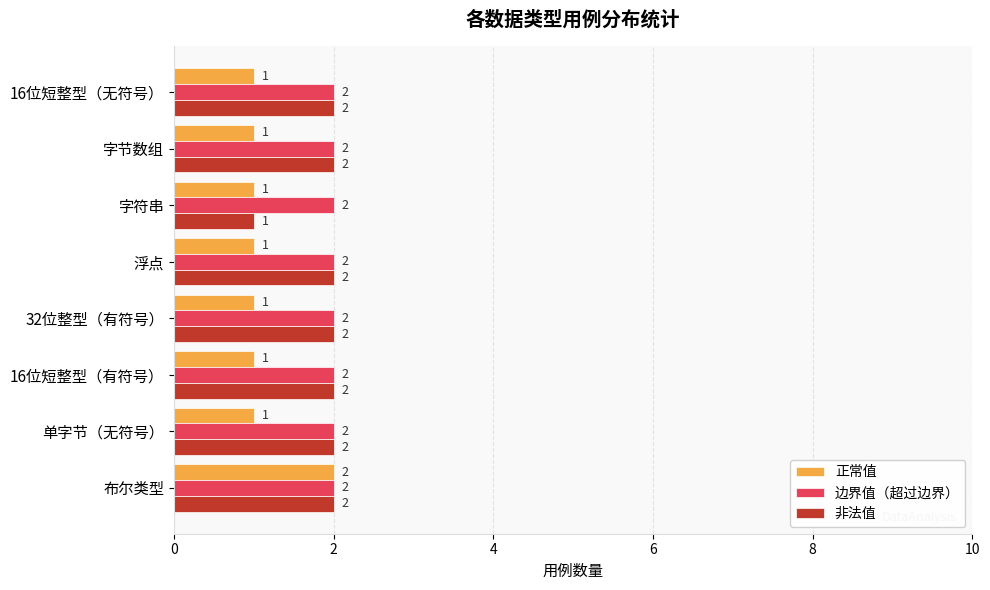

Is it true that 非法值 equals 1 at 字符串?

True